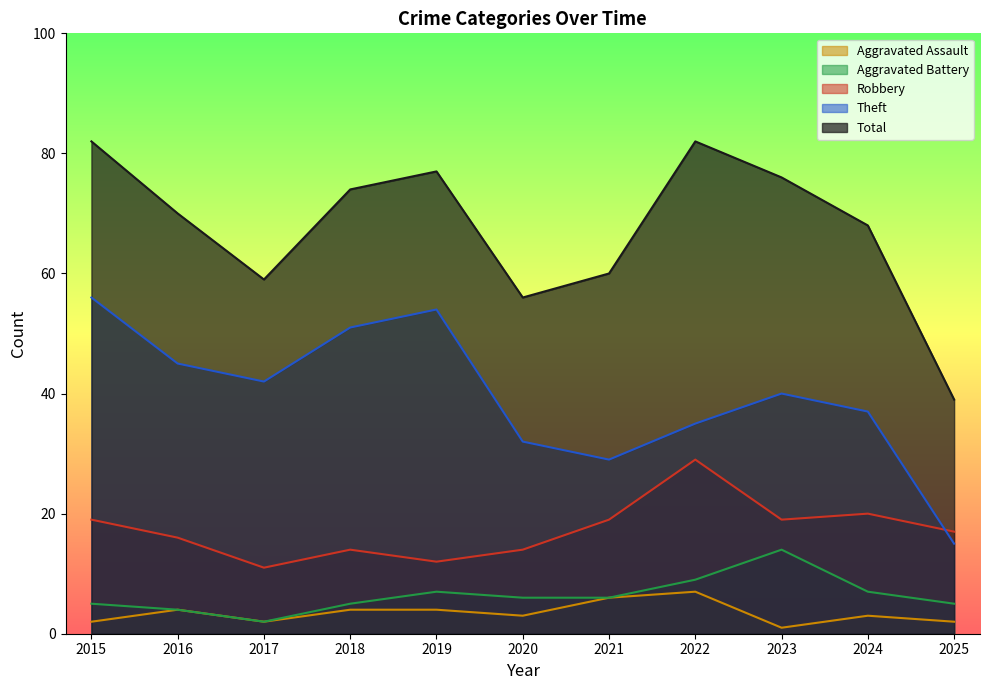

The Total series shows 132 at 2022. True or false?

False